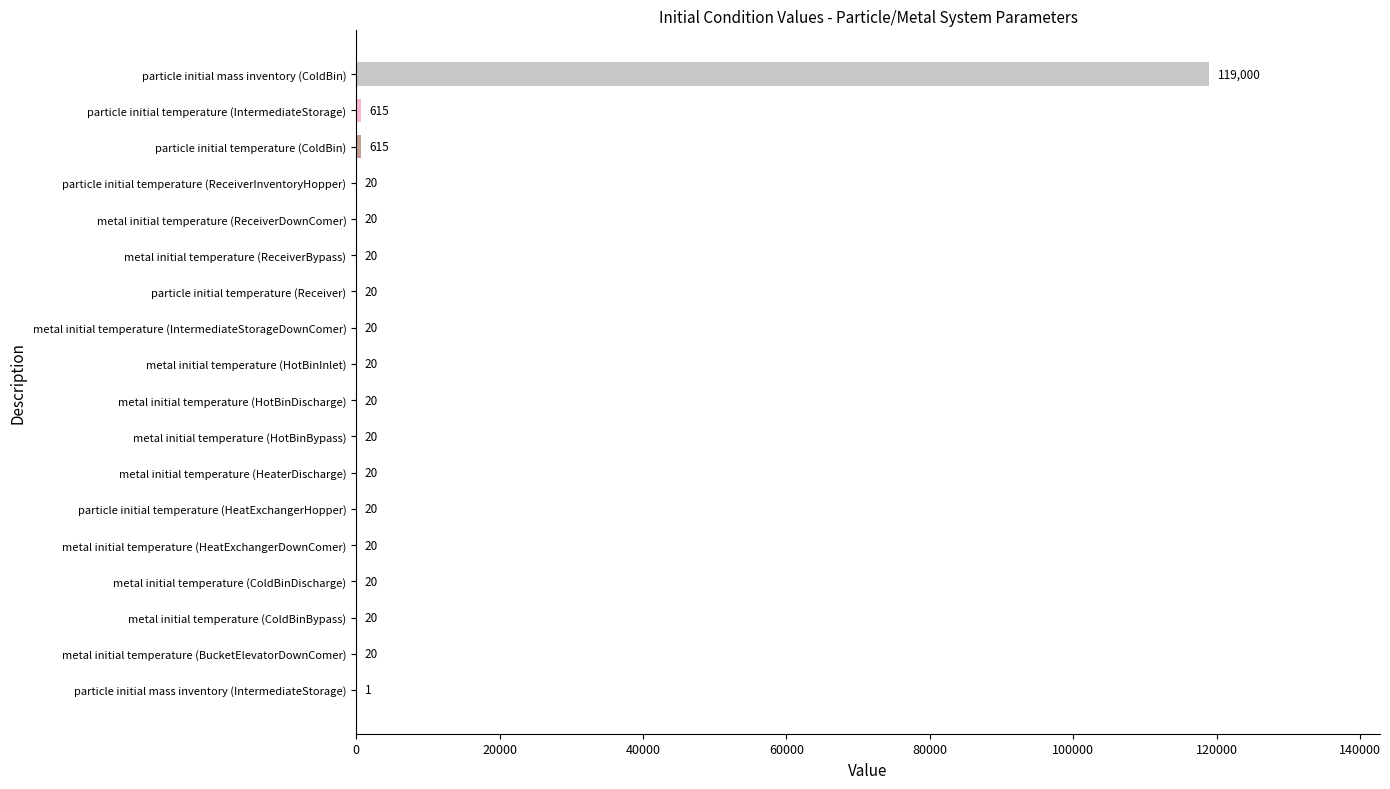

What is the sum of the values at metal initial temperature (HotBinInlet) and metal initial temperature (IntermediateStorageDownComer)?

40